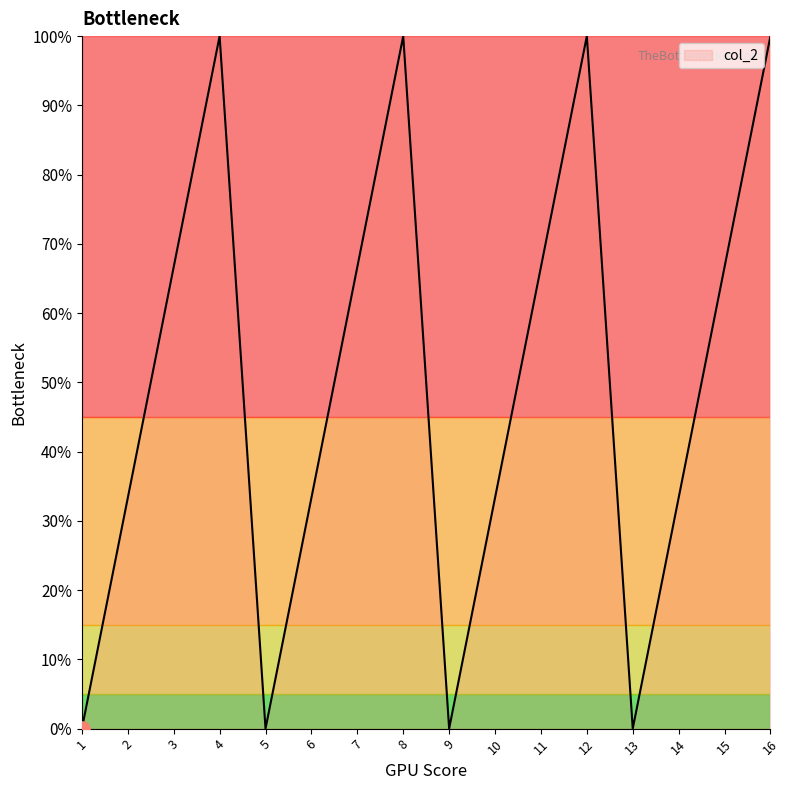

What is the change in value from 6 to 7?

+0.3